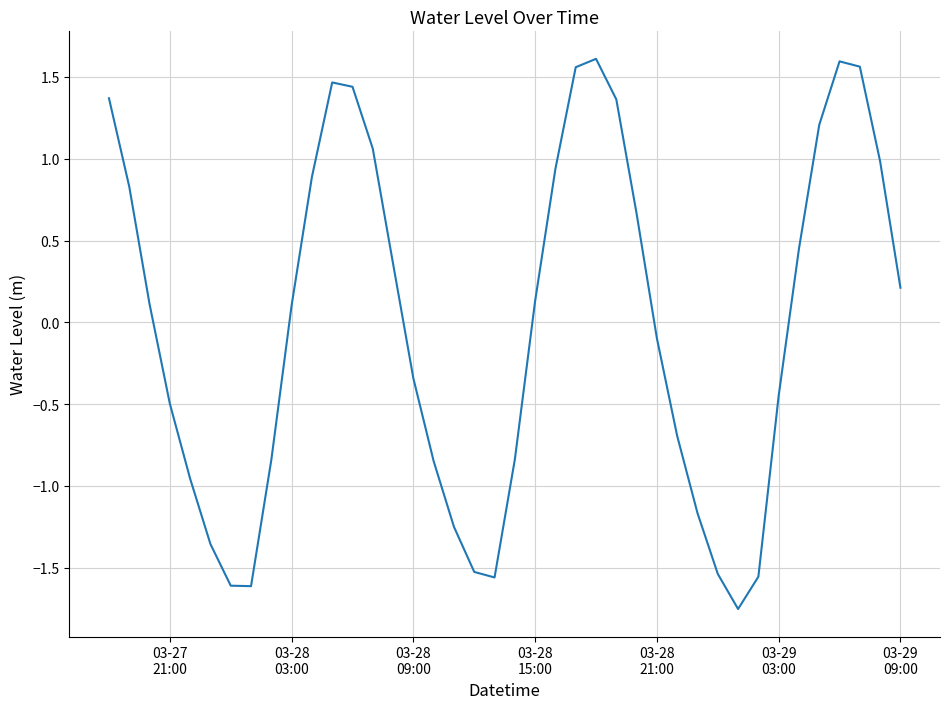

How many negative values are there?

19